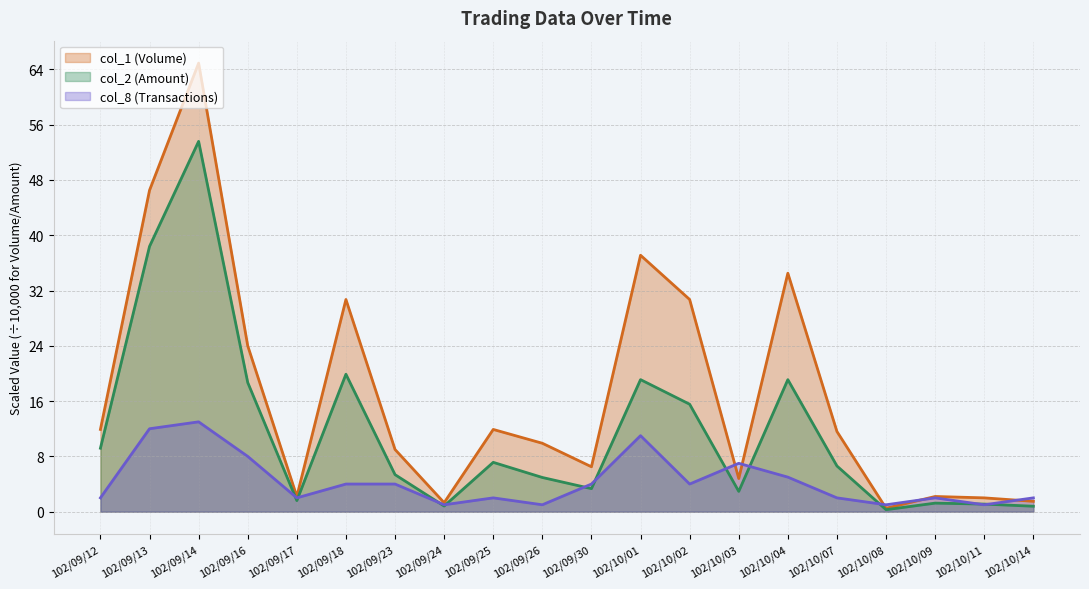

Which series has the largest total across all categories?

col_1 (Volume)